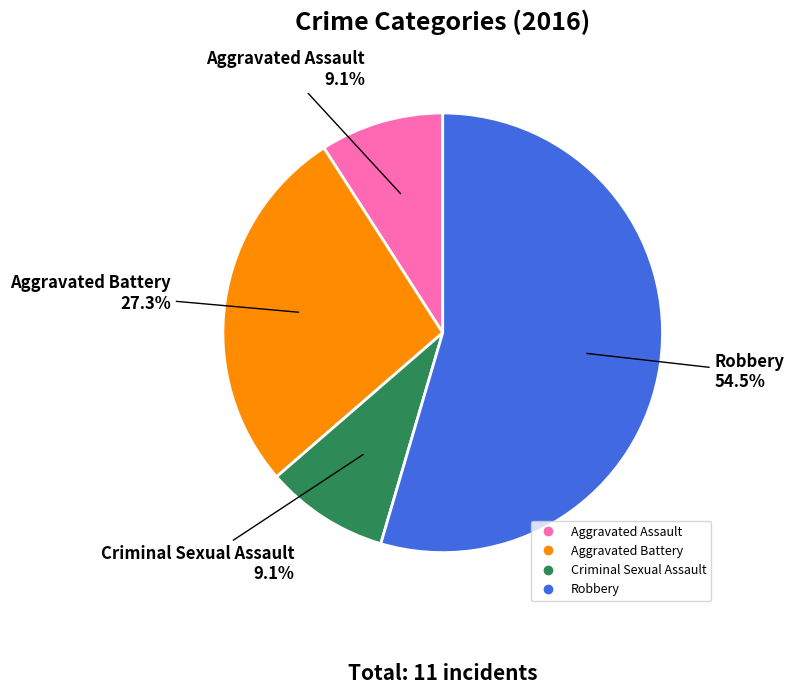

Between Aggravated Battery and Criminal Sexual Assault, which is larger?

Aggravated Battery